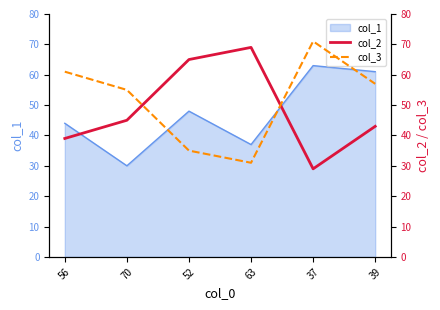

What is the minimum value shown in the chart?

29